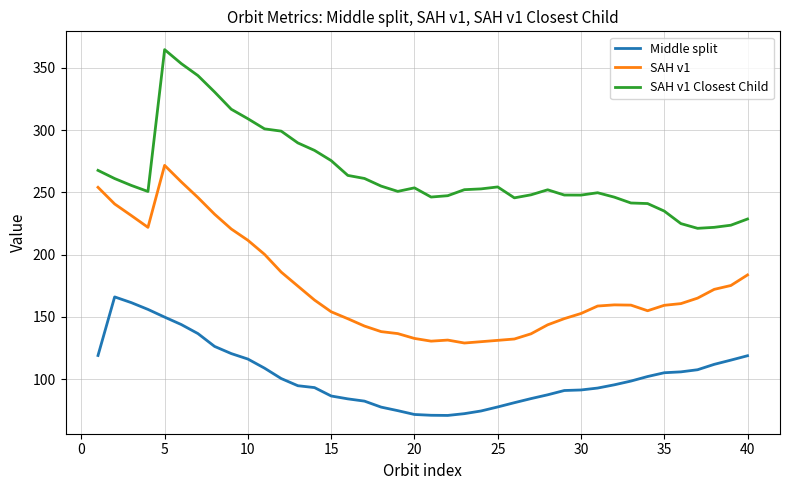

List the series in order of their peak value, lowest first.

Middle split, SAH v1, SAH v1 Closest Child